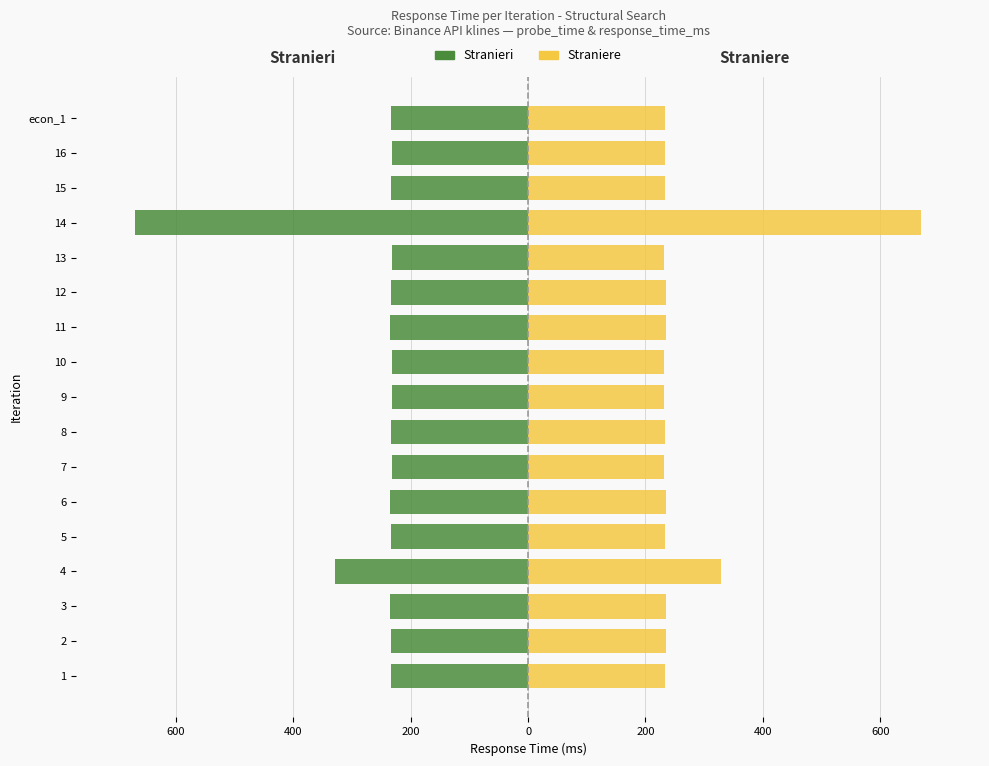

How many bars are there in each group?

2